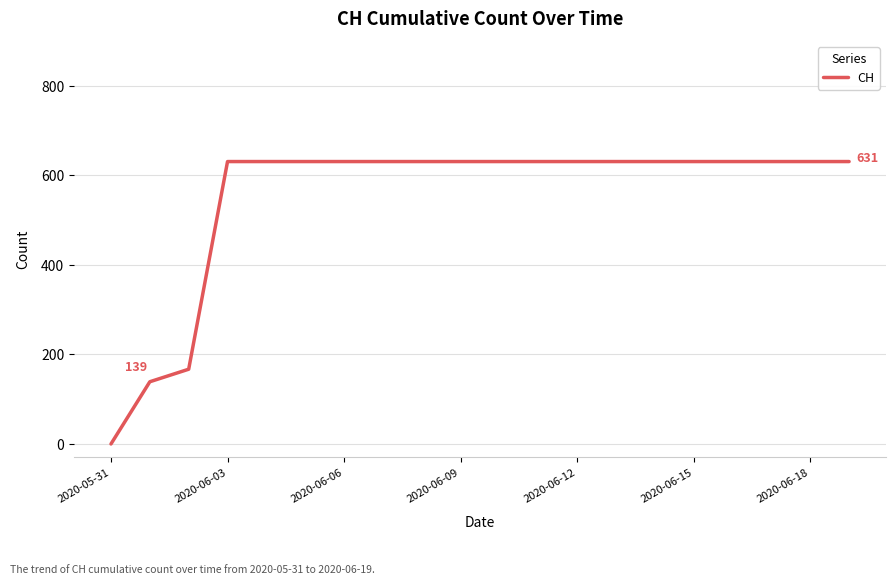

What is the difference between the maximum and minimum values?

631